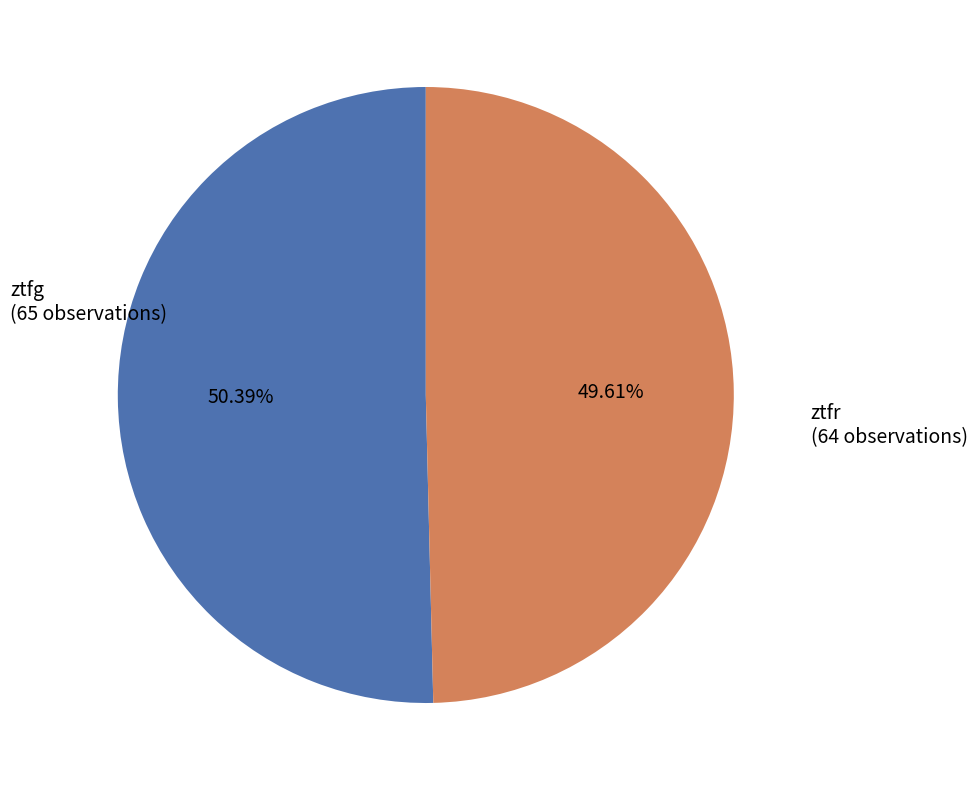

How many slices are in this pie chart?

2